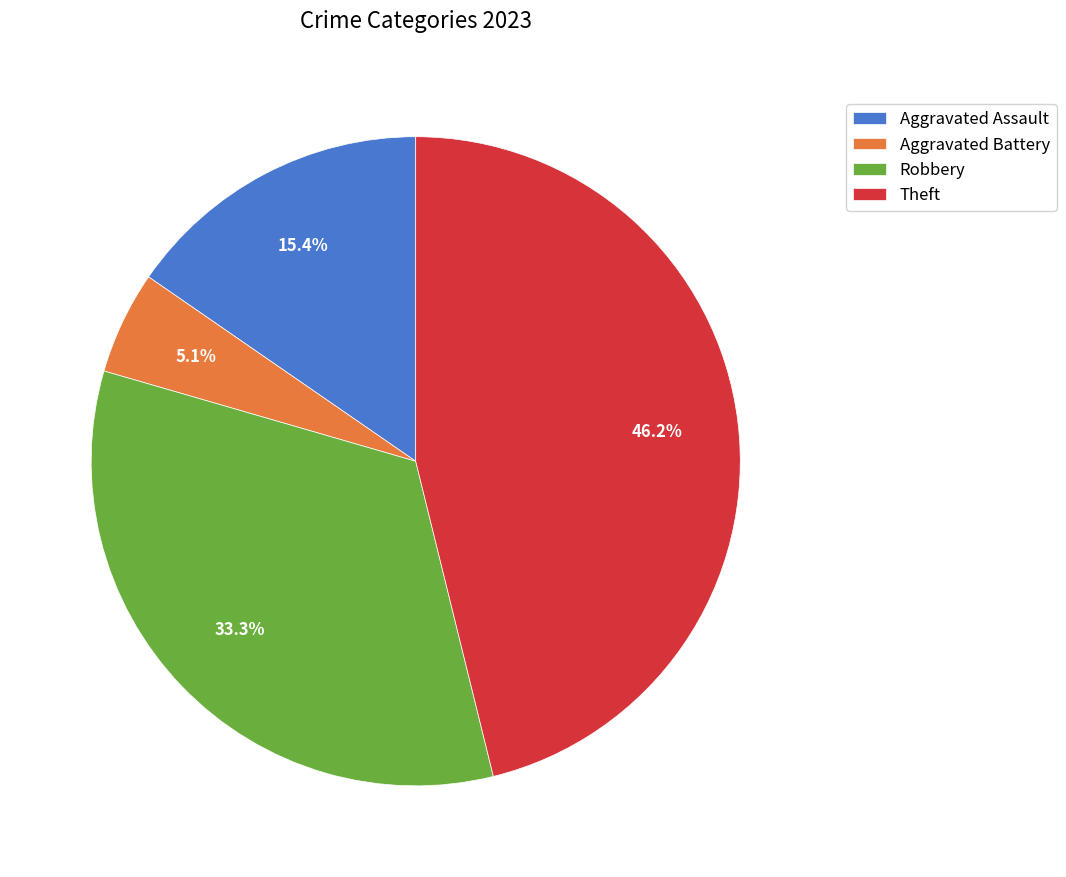

Between Robbery and Aggravated Assault, which is larger?

Robbery